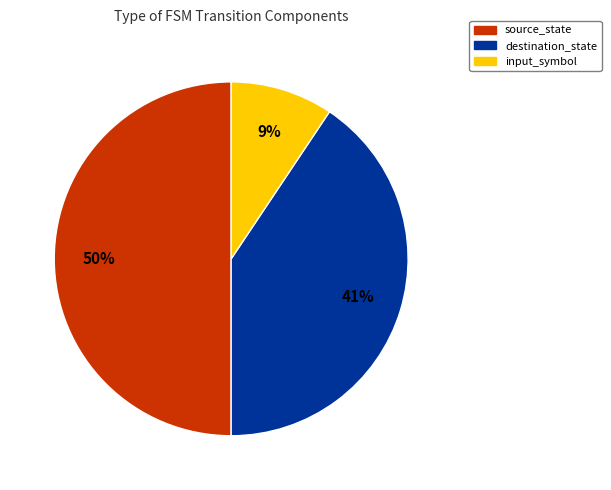

Do destination_state and source_state together represent more than half of the pie?

Yes